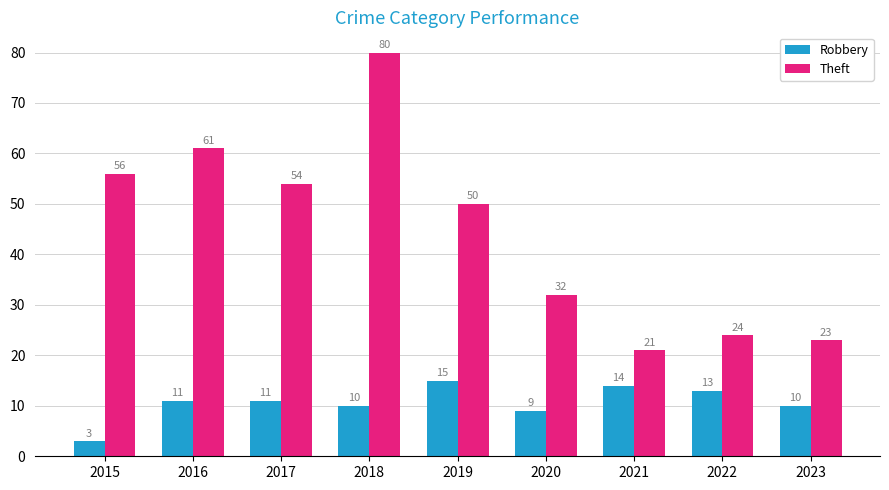

Does the chart contain stacked bars?

No